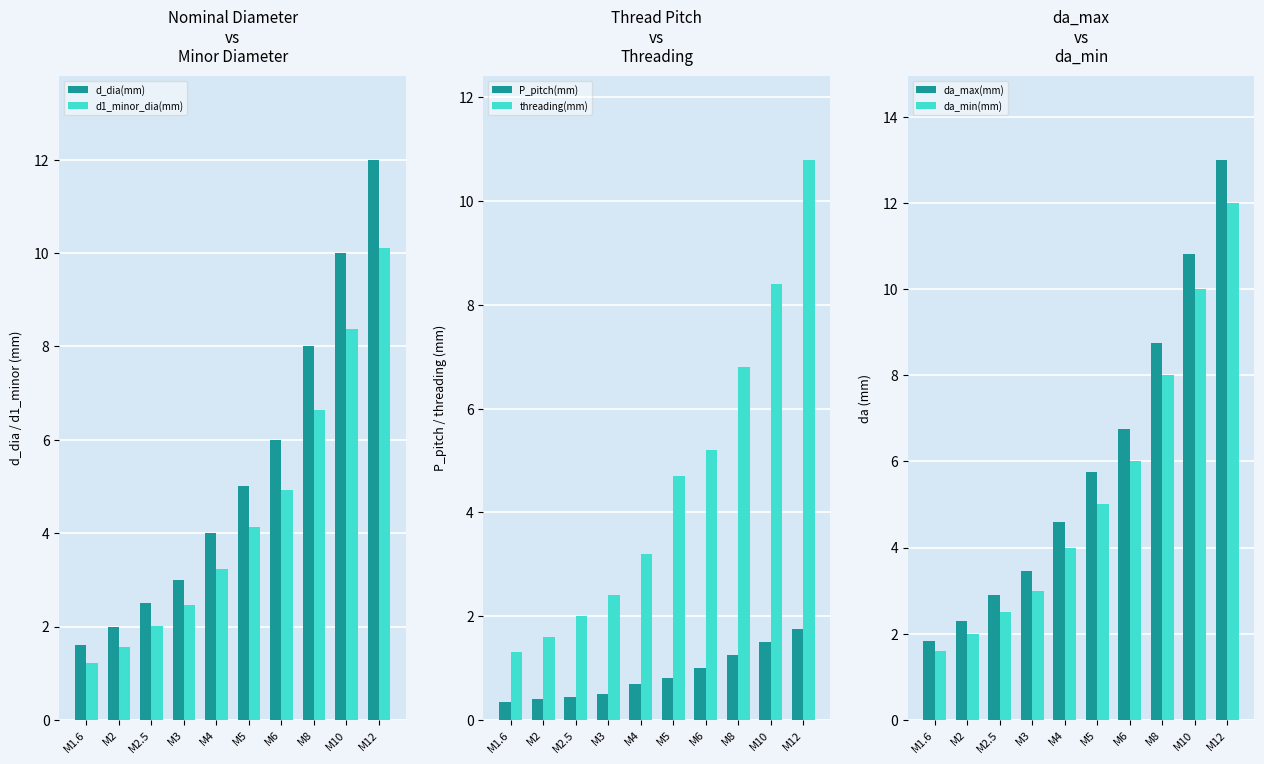

Between M2.5 and M4, which is larger?

M4